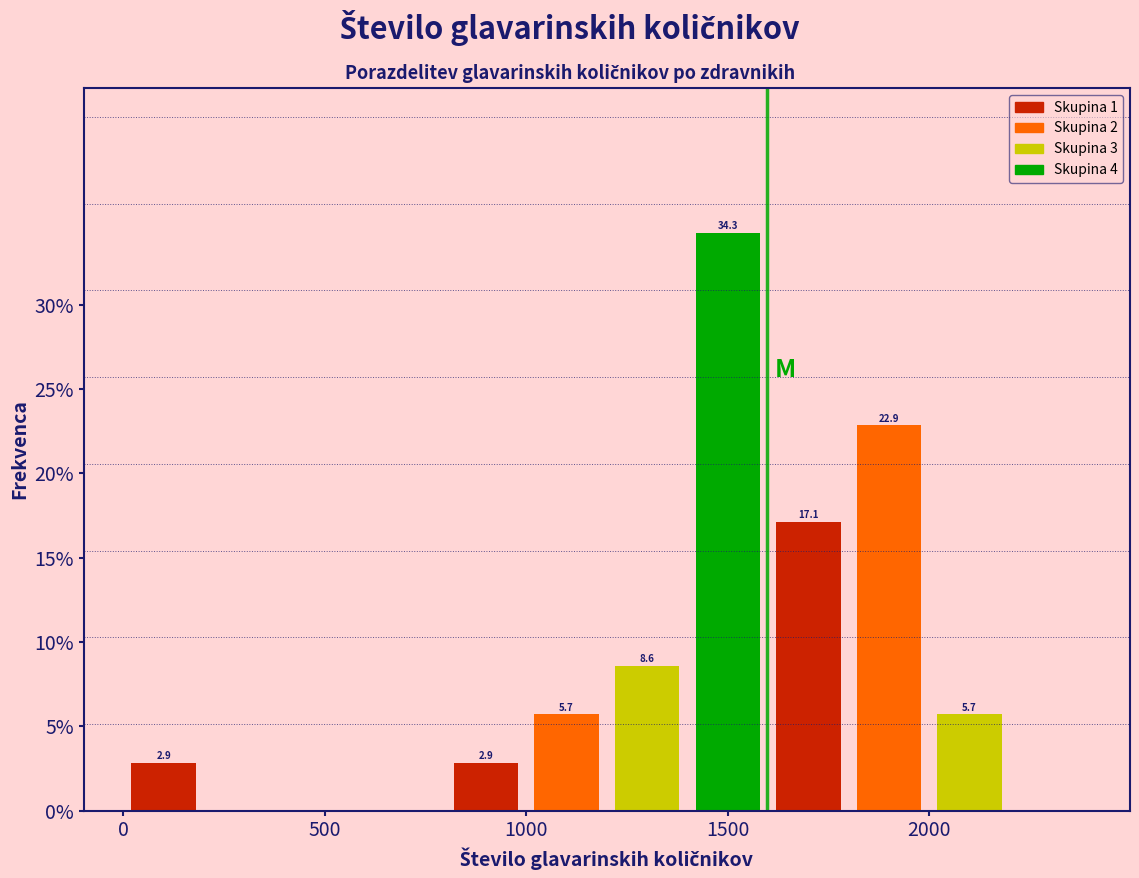

Which range on the x-axis has the tallest bar?

1400 to 1600